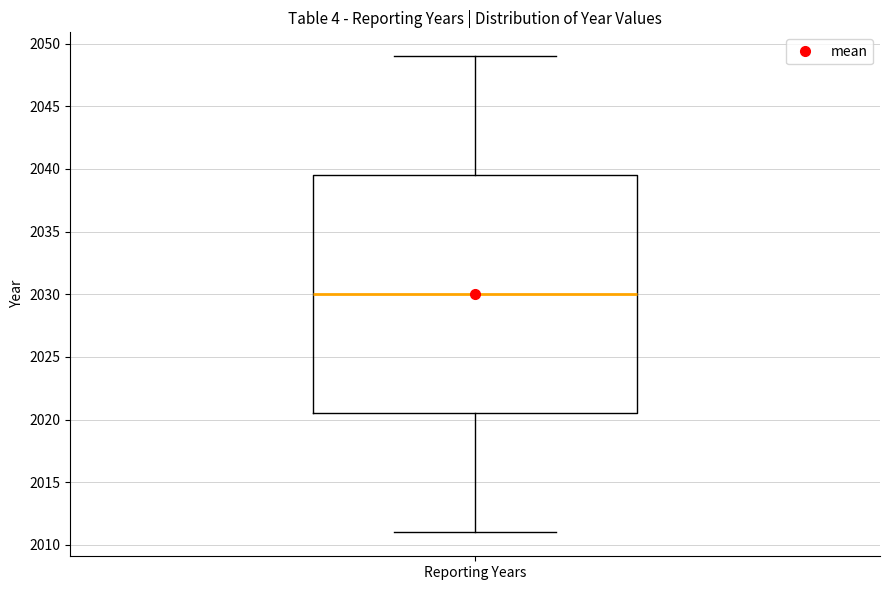

Read this box plot against the y-axis: the position of the median line, the range covered by the box, and the ends of both whiskers. The values are not printed on the chart, so give them approximately, as read against the axis.

median 2030.0, box 2020.5 to 2039.5, whiskers 2011.0 to 2049.0